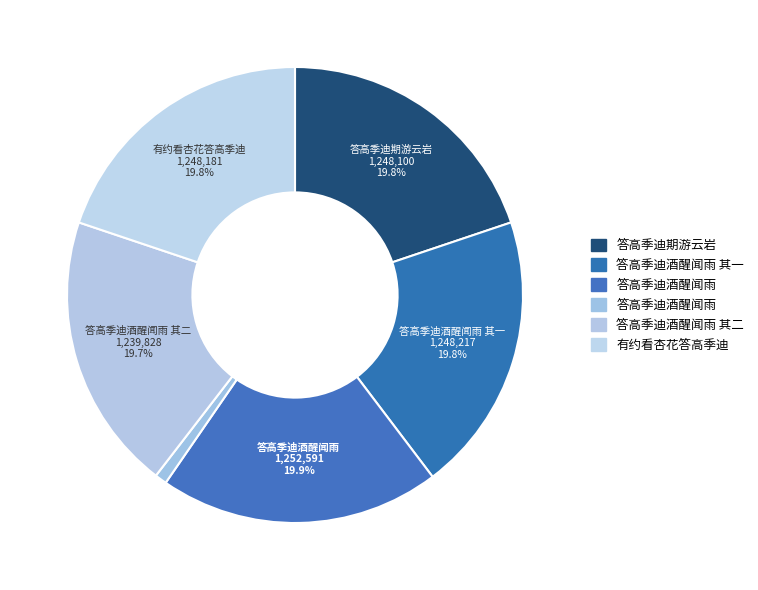

How many slices are in this pie chart?

6